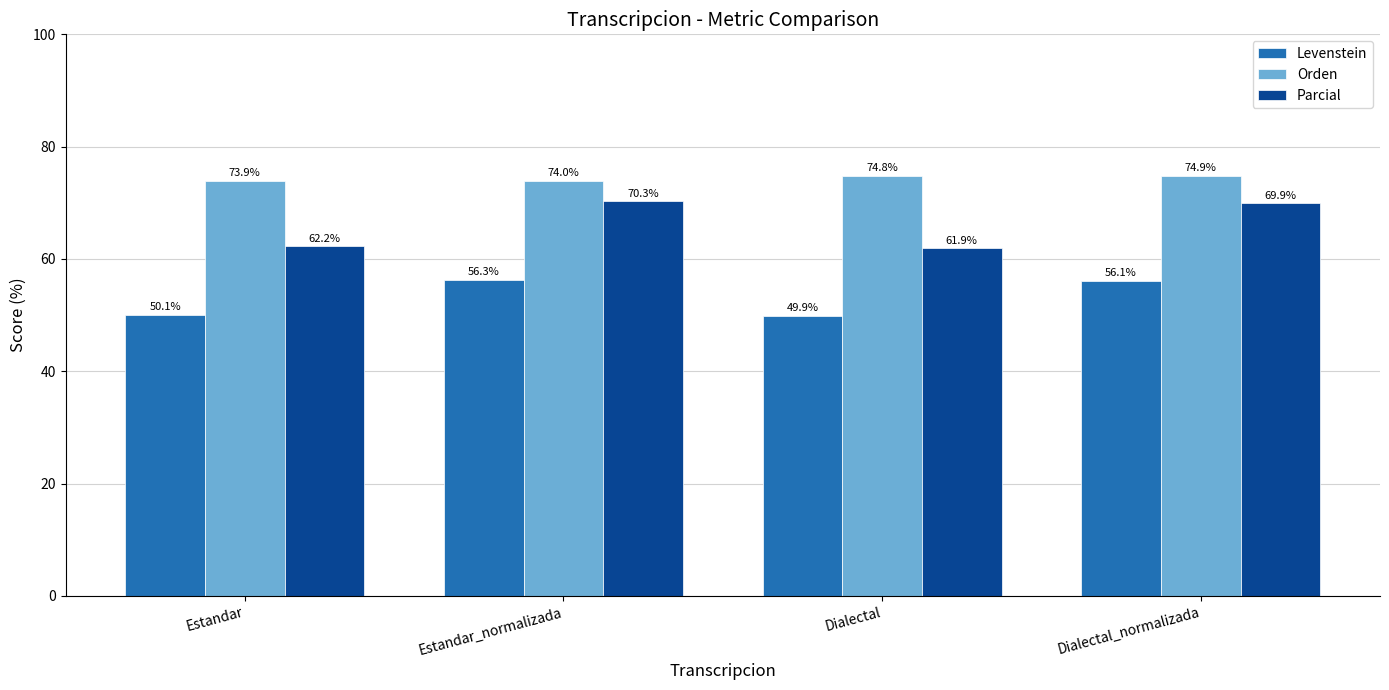

What is the difference between the maximum and minimum values in the Orden series?

1.0